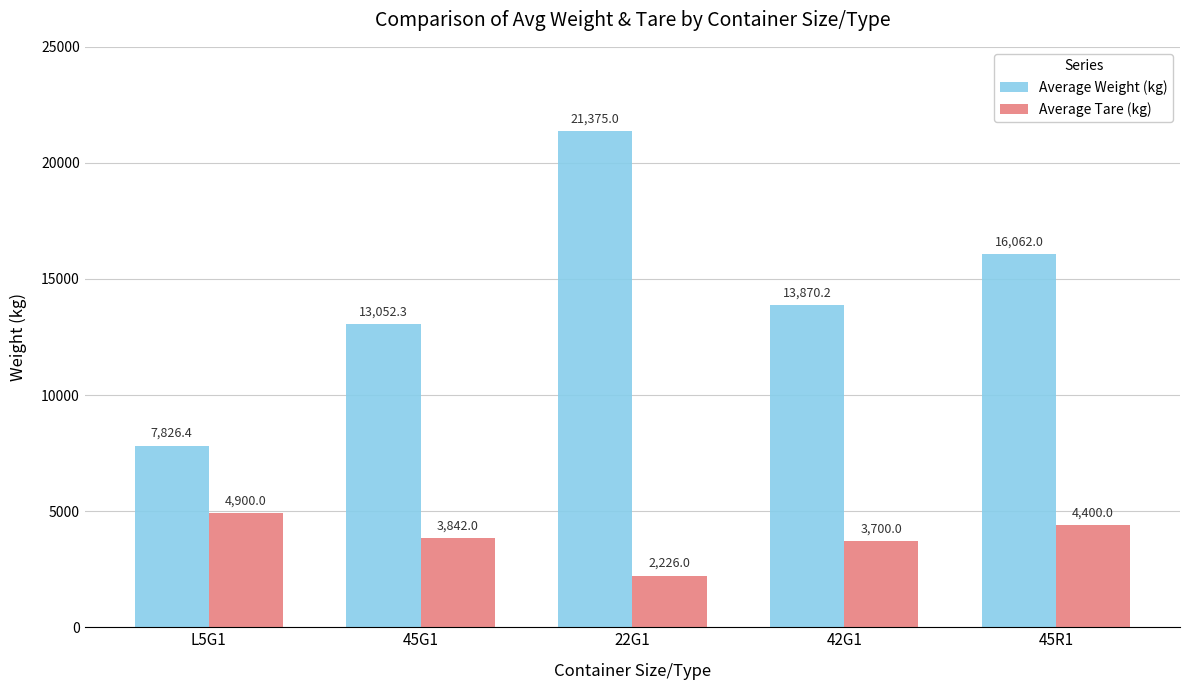

How many groups of bars are there?

5